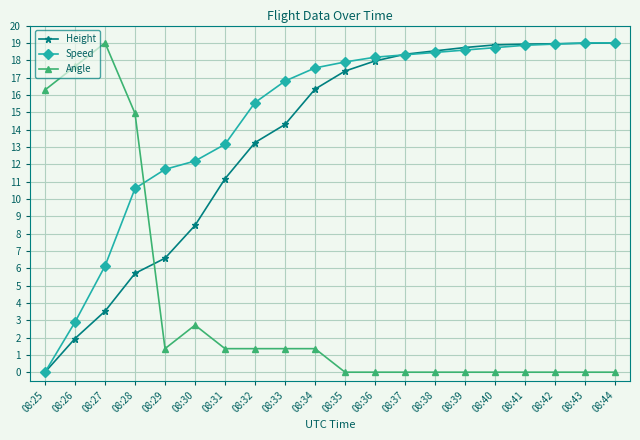

Where is Angle nearest to the value 9?

08:28